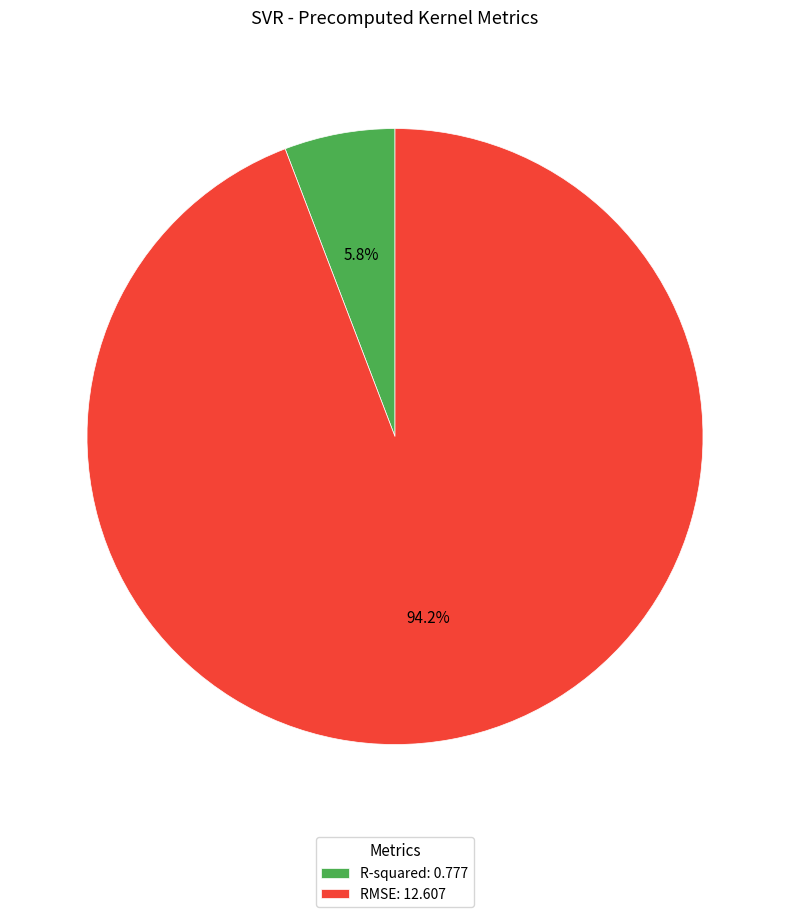

Is the sum of RMSE and R-squared greater than half?

Yes